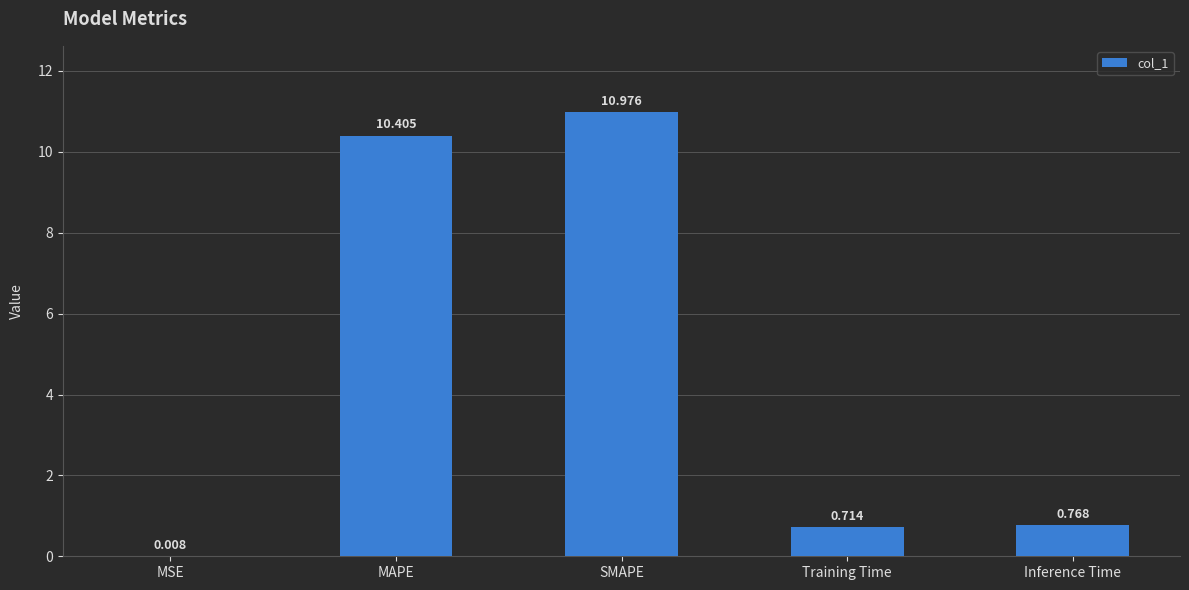

Where is the data nearest to the value 5?

Inference Time